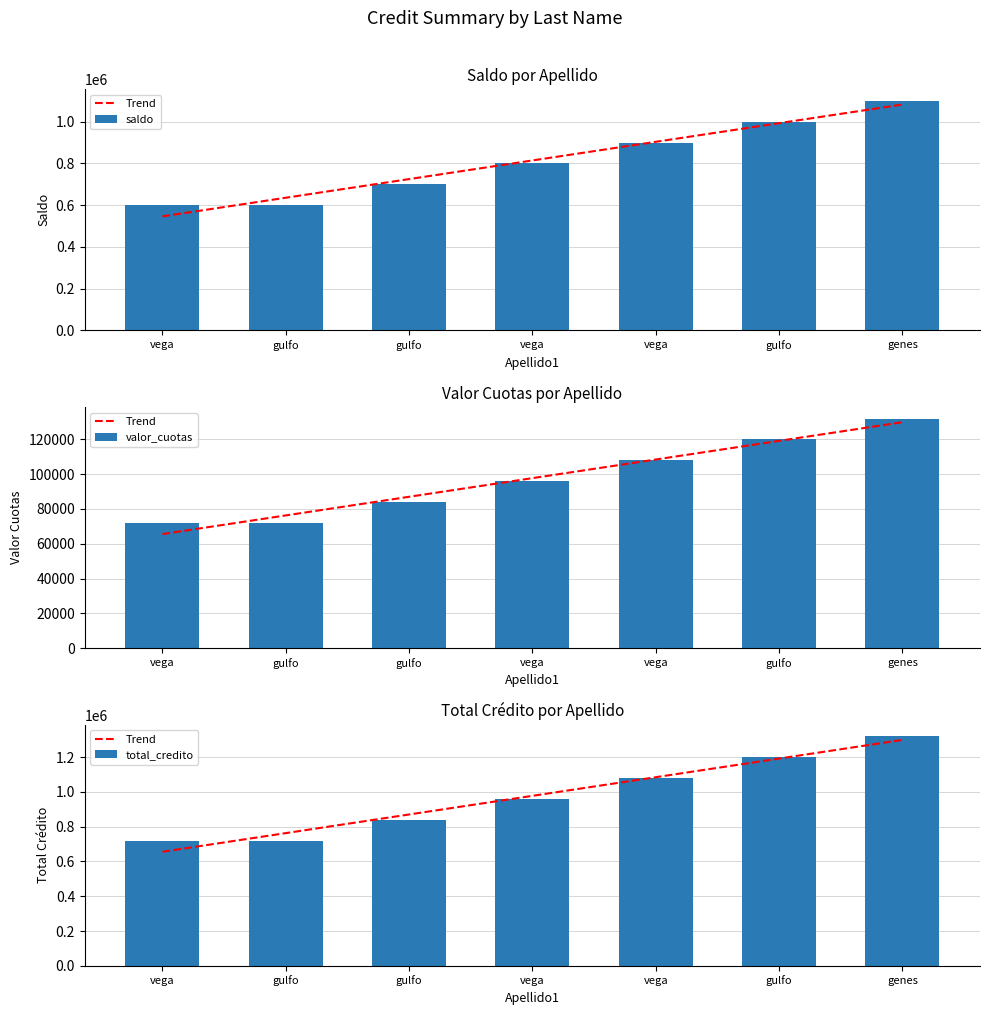

What is the average value of the saldo series?

814286